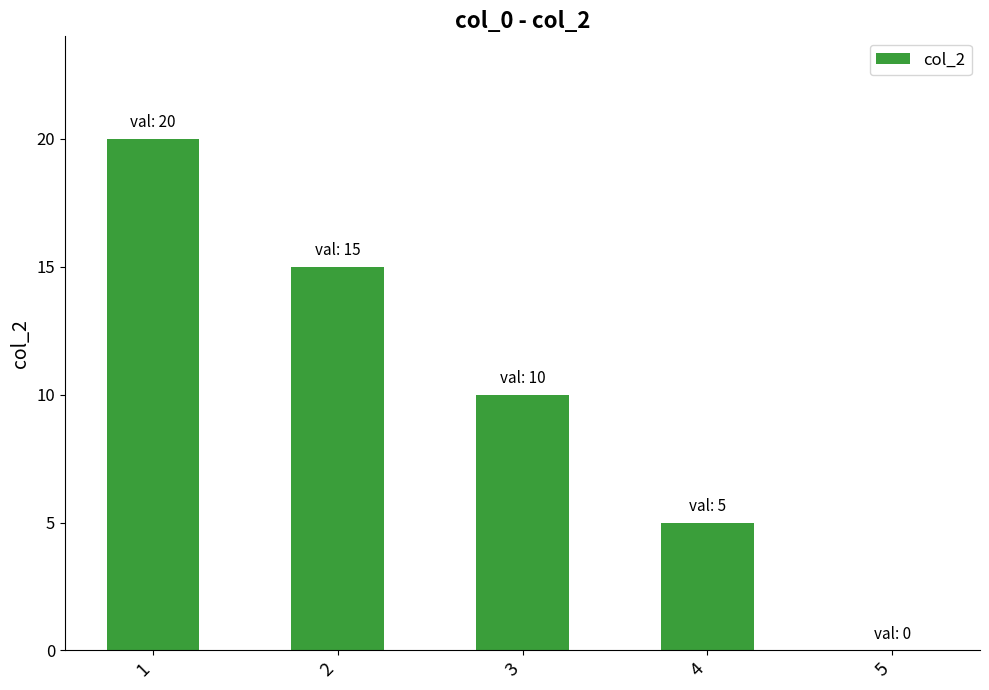

What is the maximum value shown in the chart?

20